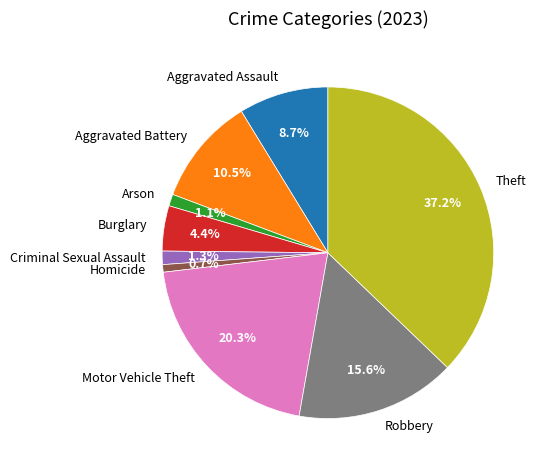

What is the largest slice in the pie chart?

Theft